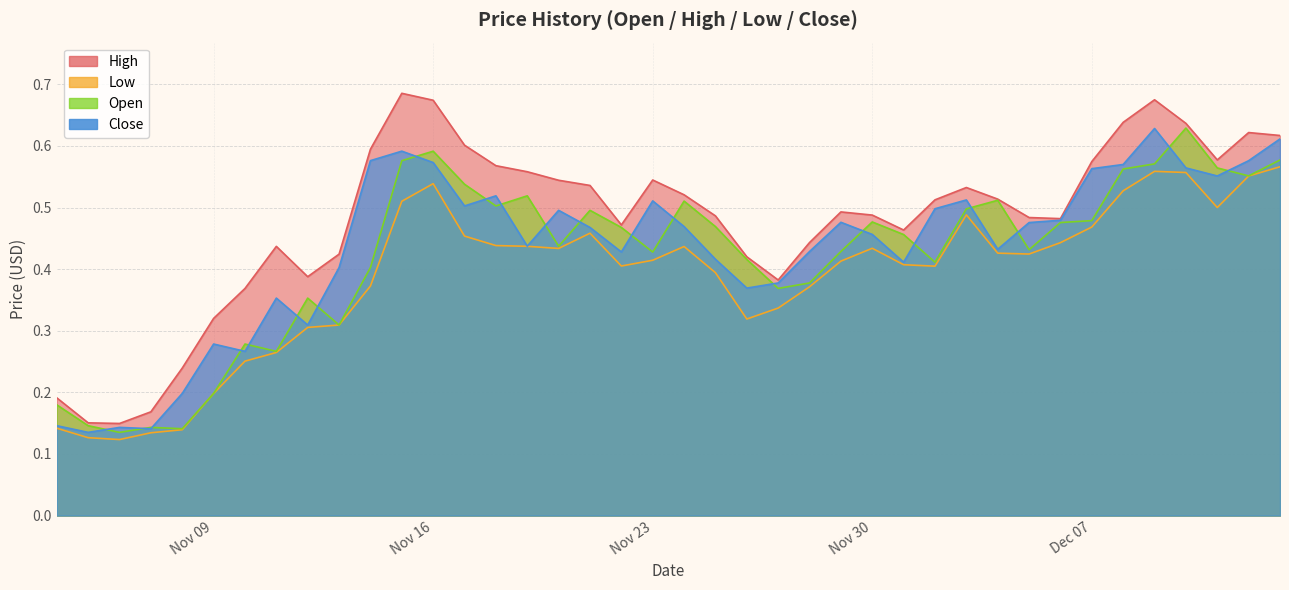

What is the difference between the maximum and minimum values in the Close series?

0.5